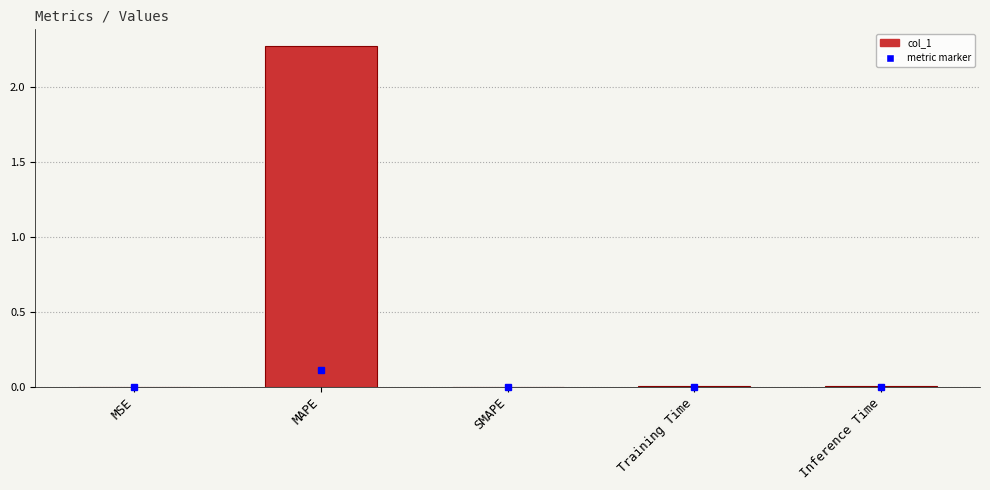

Between MSE and MAPE, which is larger?

MAPE